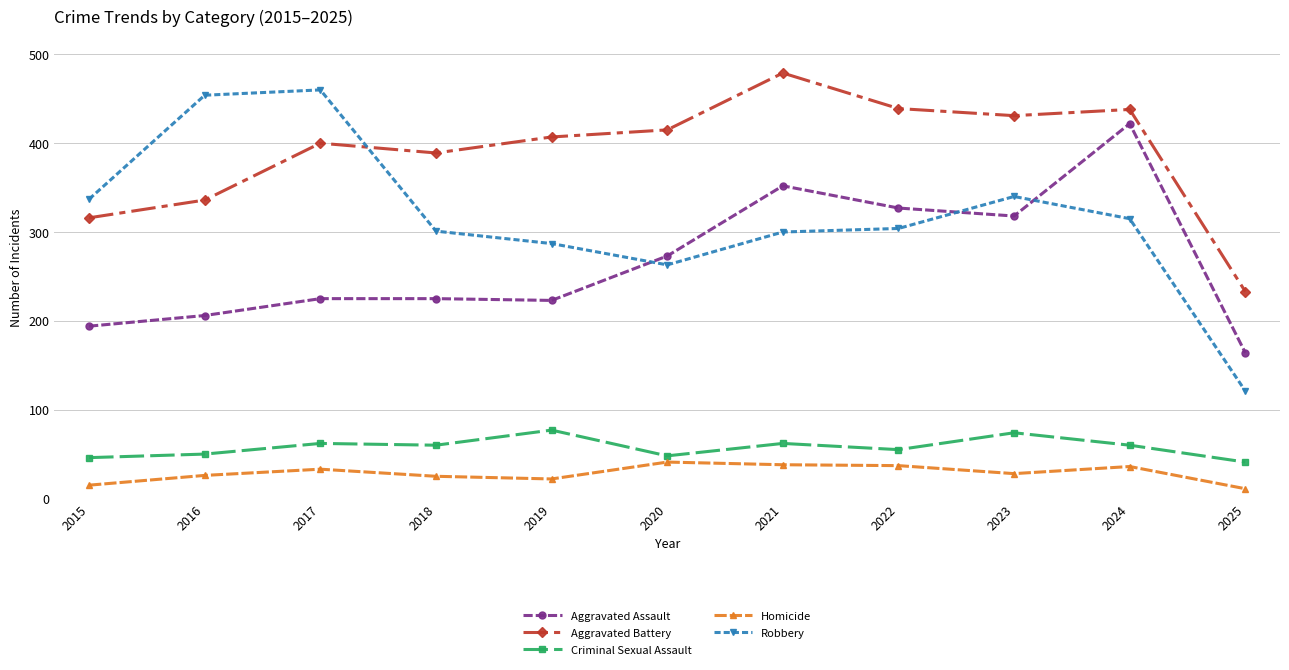

Where is the first local minimum for Aggravated Battery?

2018